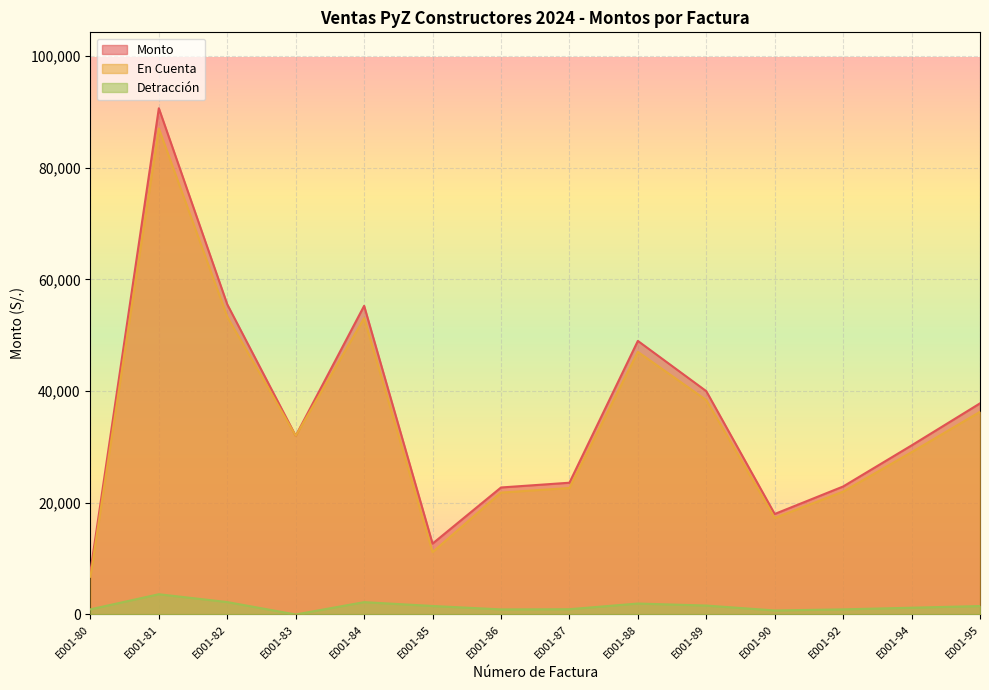

In Monto, how many points are lower than both neighbors (excluding endpoints)?

3